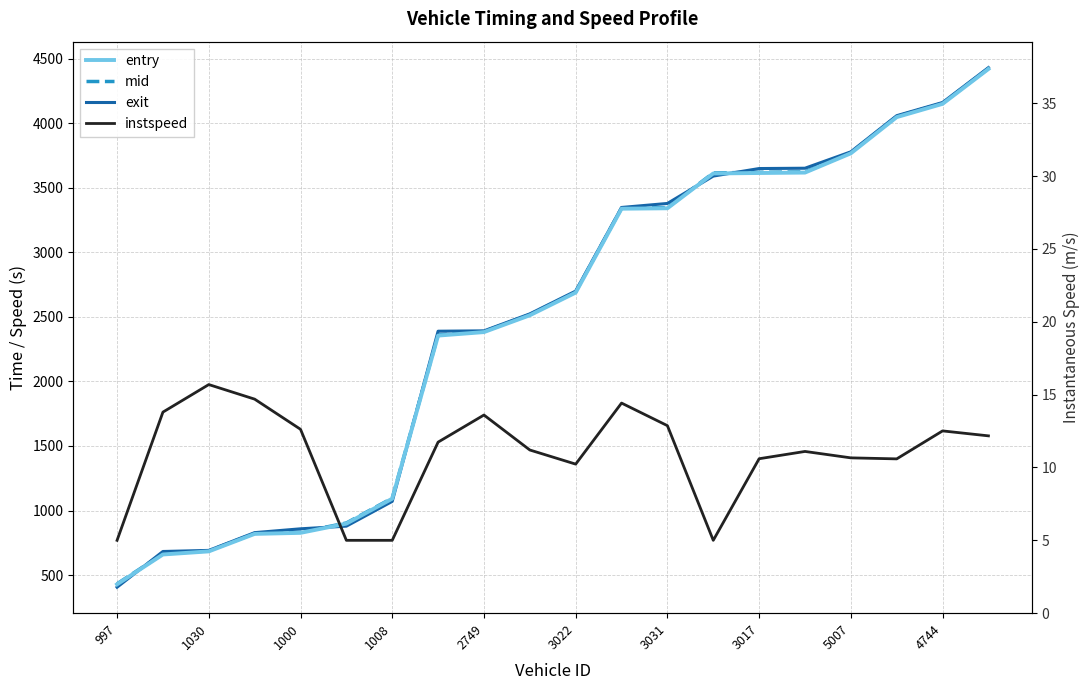

At which category is the sum across all series the highest?

19